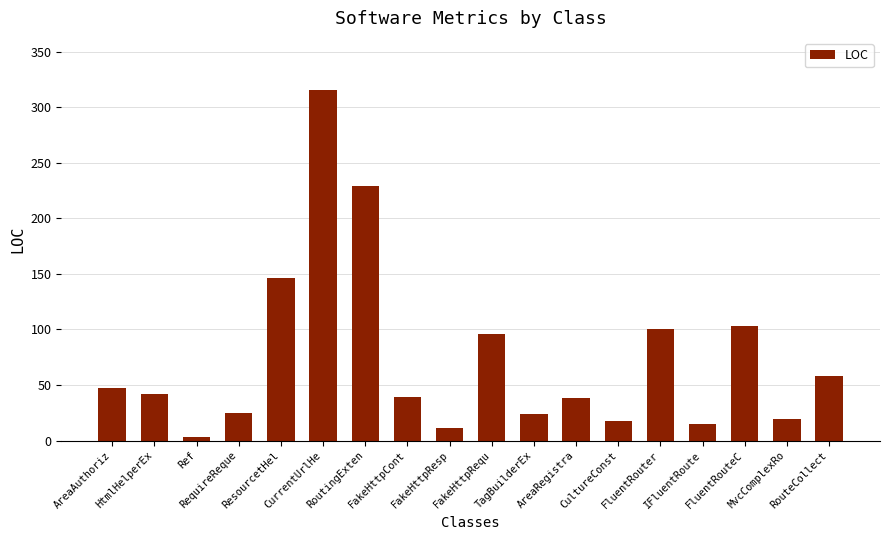

Where does the data first go above 42?

AreaAuthoriz